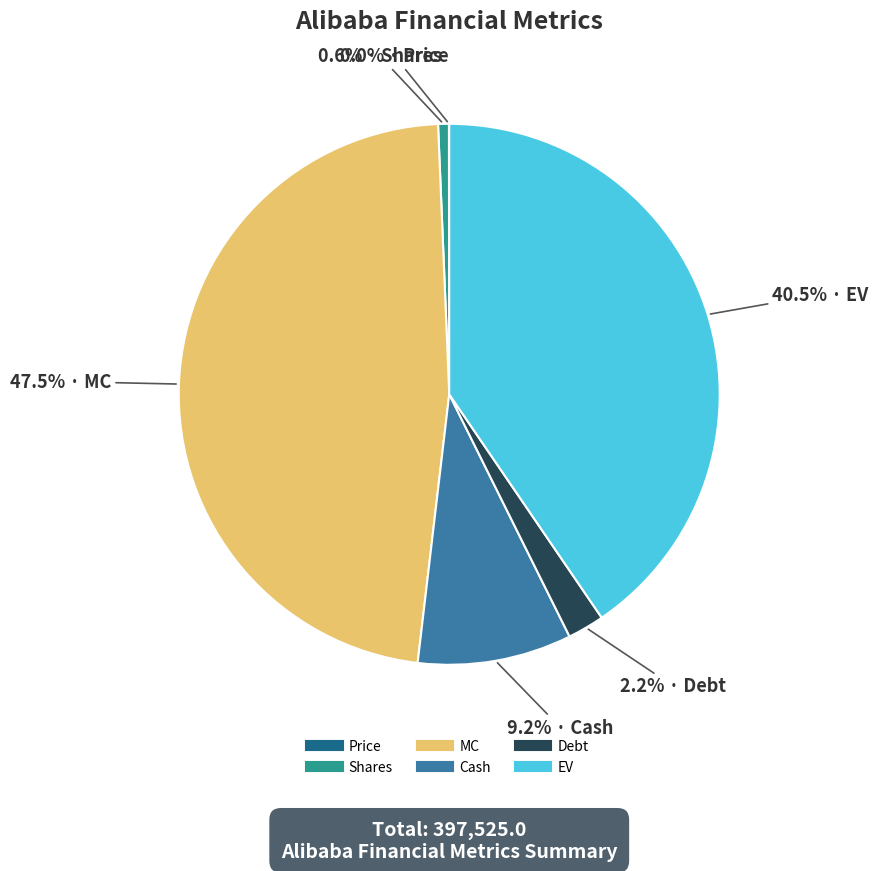

Is Shares the majority of the pie?

No